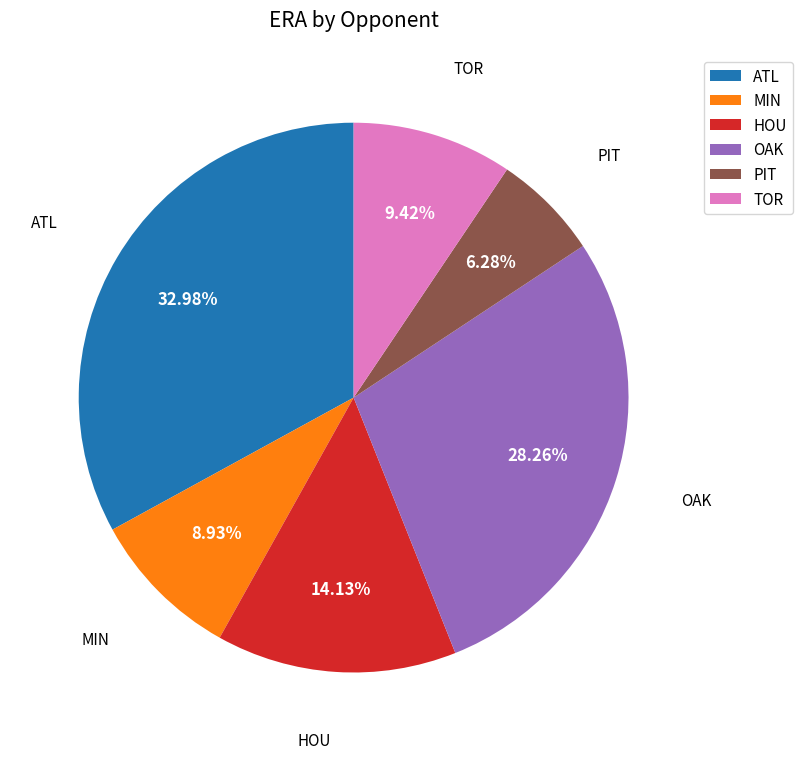

How many segments does this pie chart have?

6